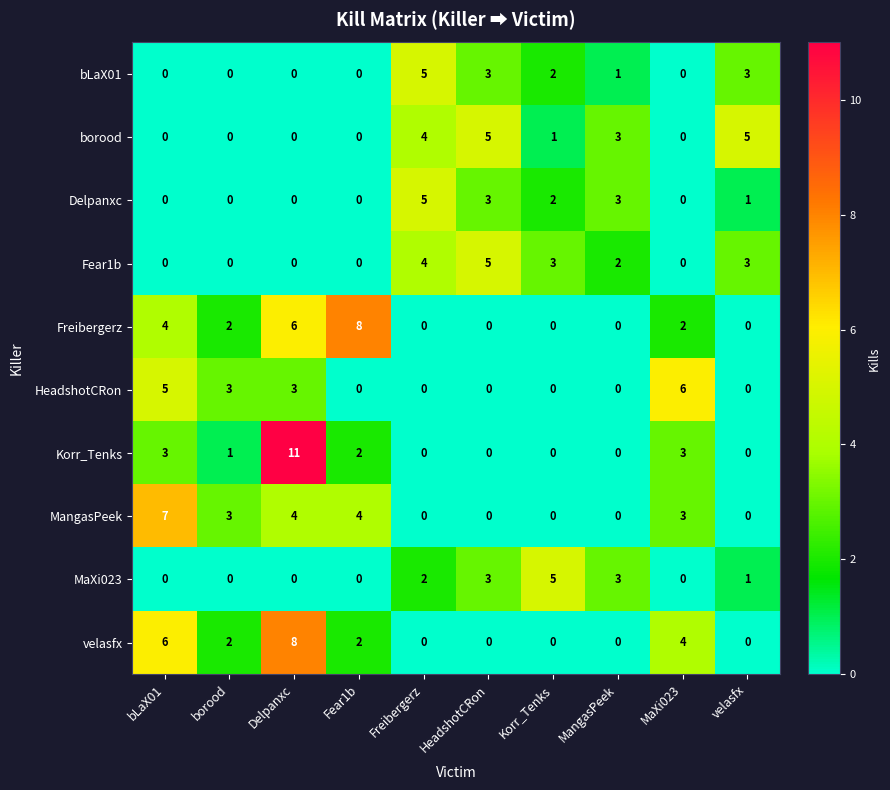

What is the difference between the maximum and minimum values in the MaXi023 series?

5